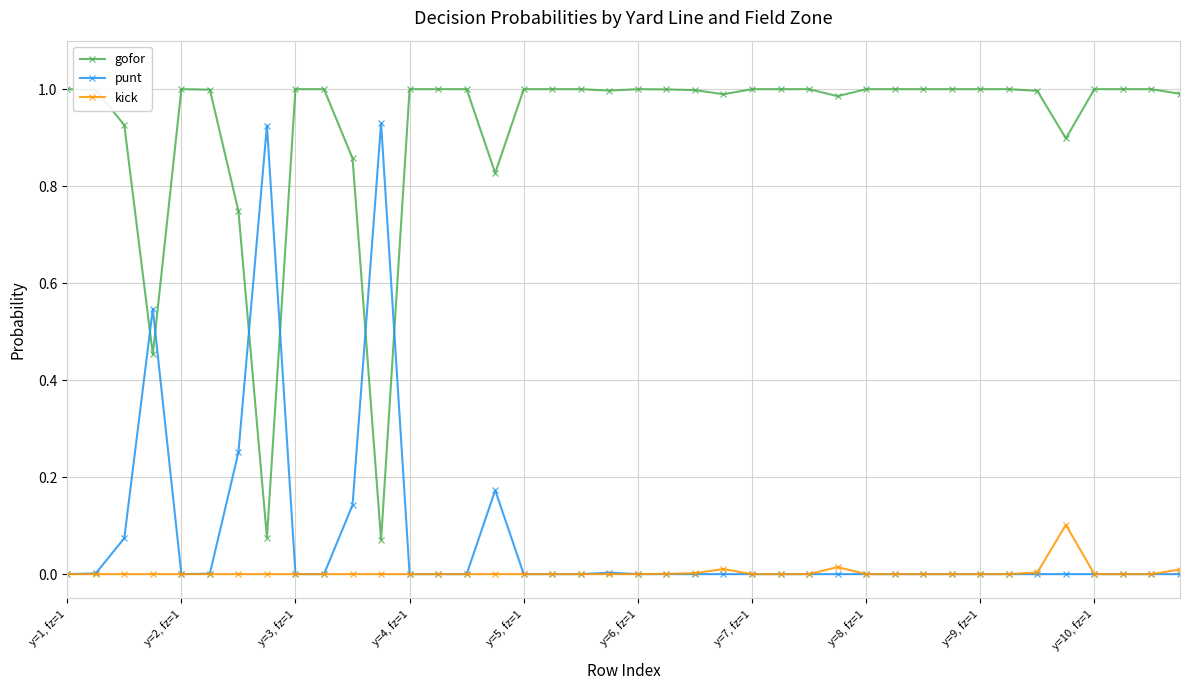

List the series in order of their peak value, highest first.

gofor, punt, kick